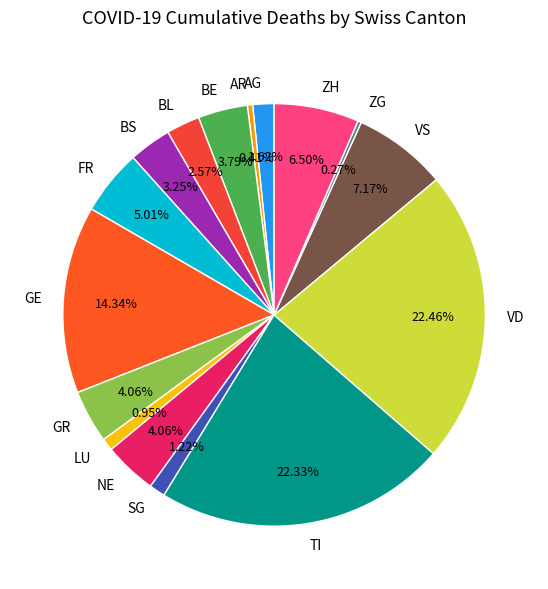

Does BE represent more than half of the total?

No